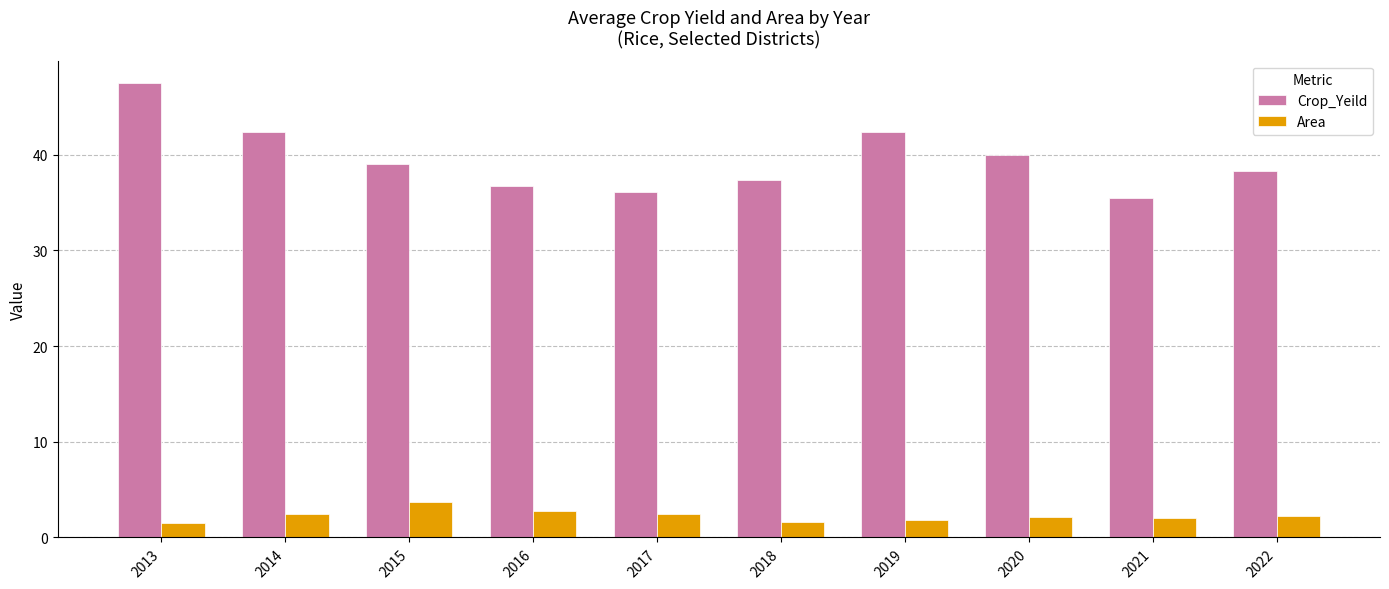

At which label does Area first exceed 2?

2014